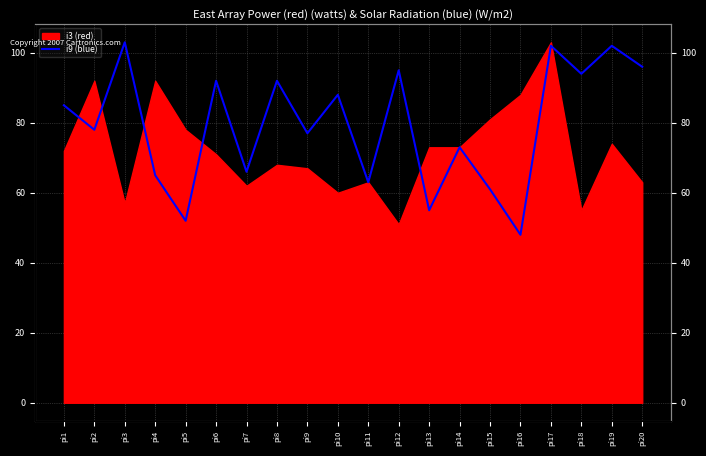

The chart shows a value of 42 at pi18. True or false?

False